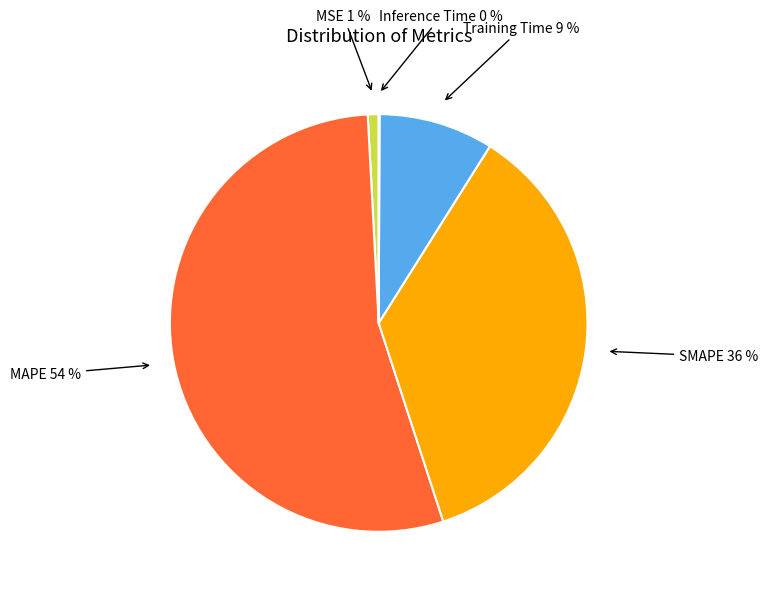

True or false: MSE accounts for 1% of the total.

True